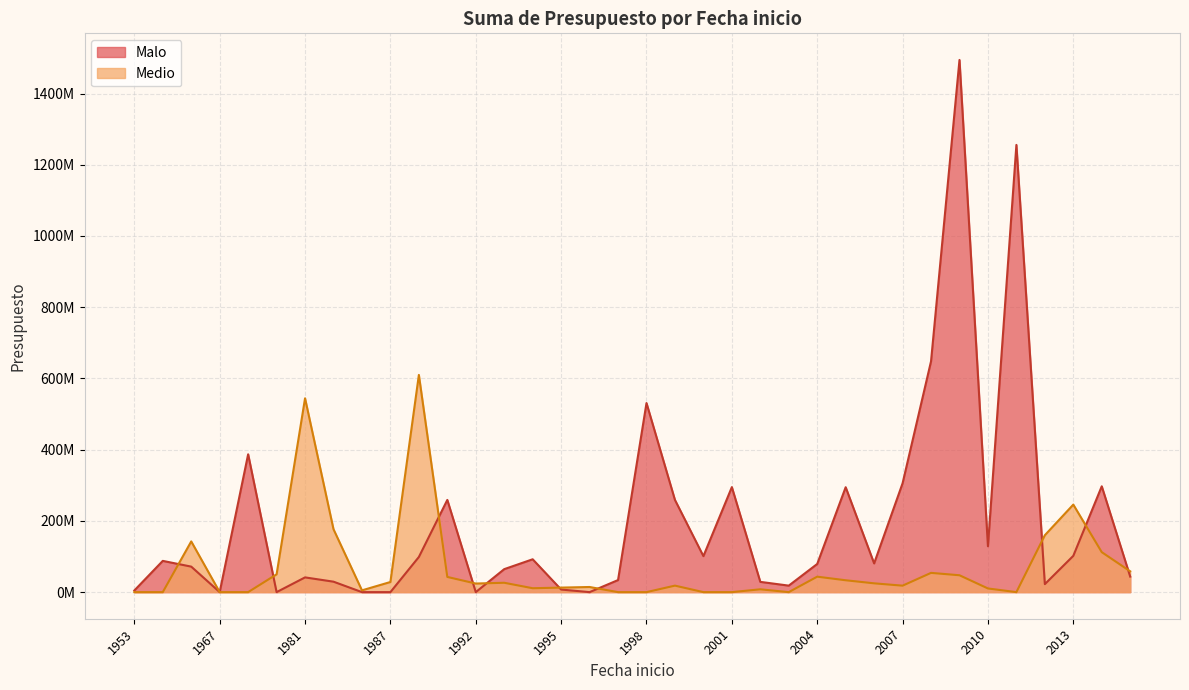

True or false: Malo and Medio cross at least once.

True